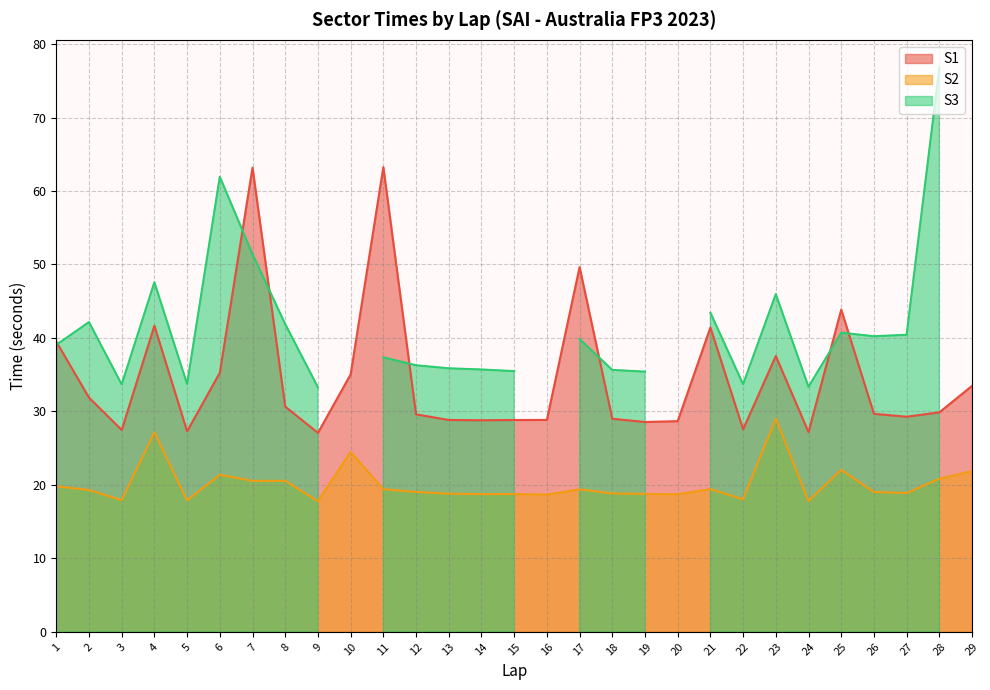

True or false: S1 and S2 intersect in this chart.

False